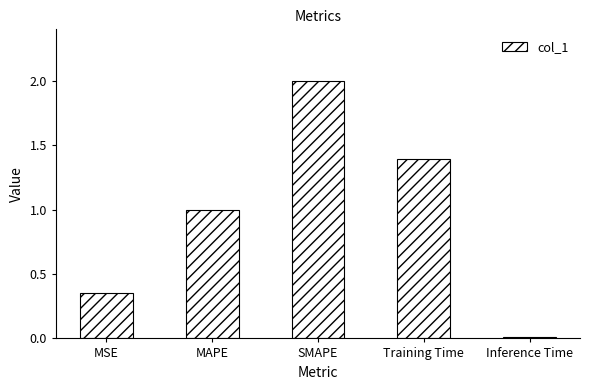

Which has a higher value, MAPE or Inference Time?

MAPE